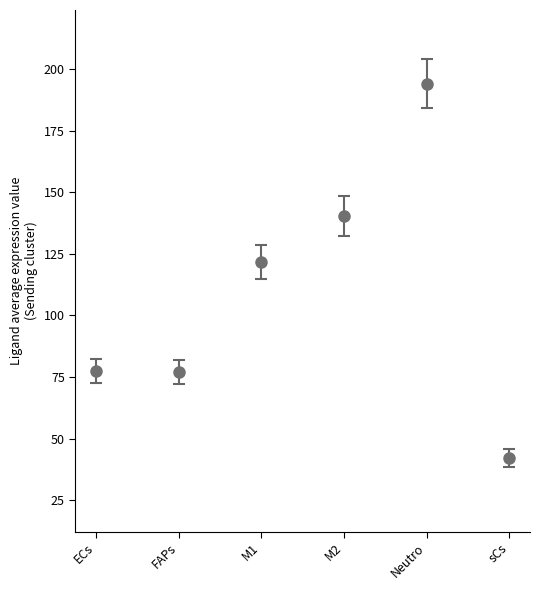

The chart shows a value of 33.5 at ECs. True or false?

False